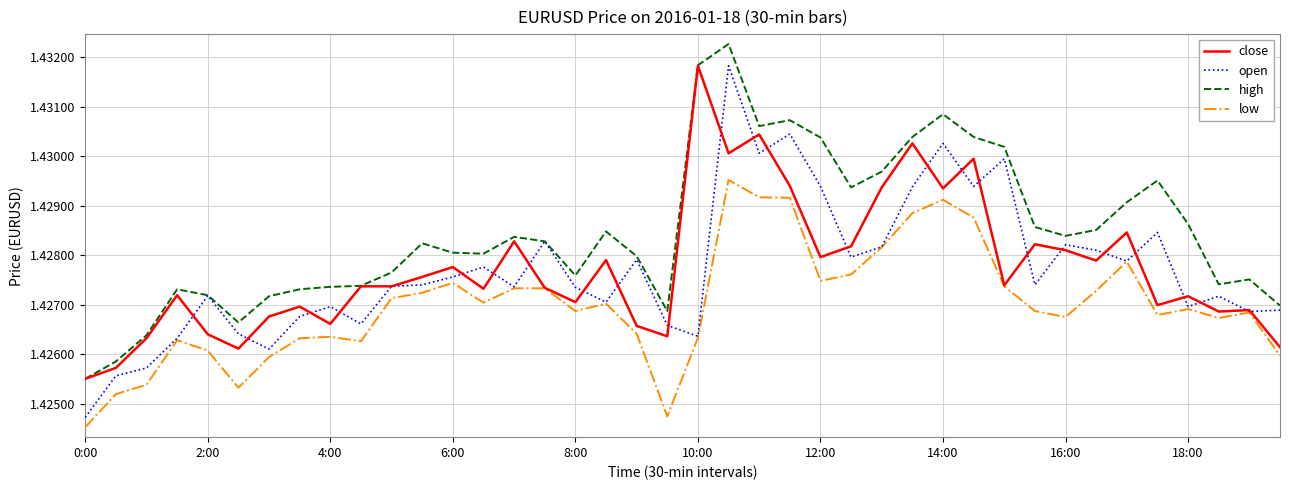

Which series has the largest total across all categories?

high